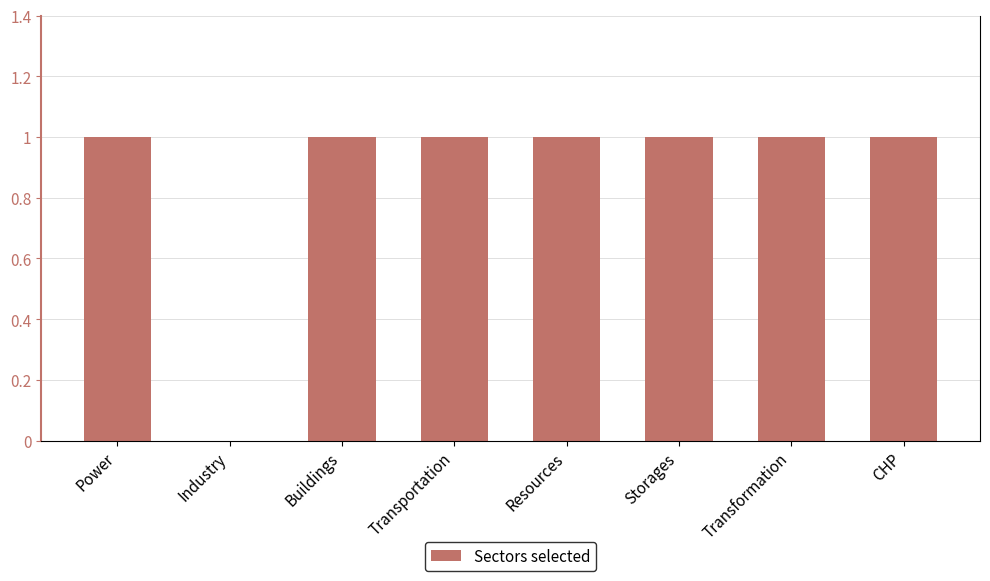

What is the ratio of the value at Resources to the value at Transformation?

1.0